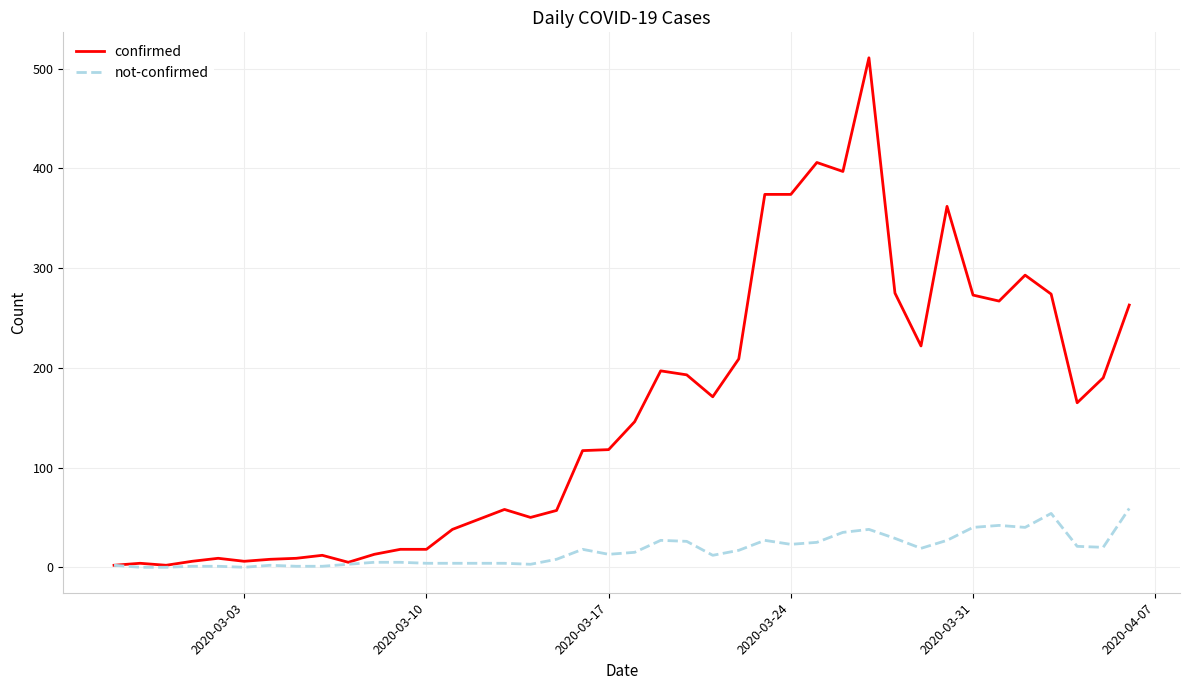

True or false: not-confirmed has more than 2 points higher than both neighbors.

True